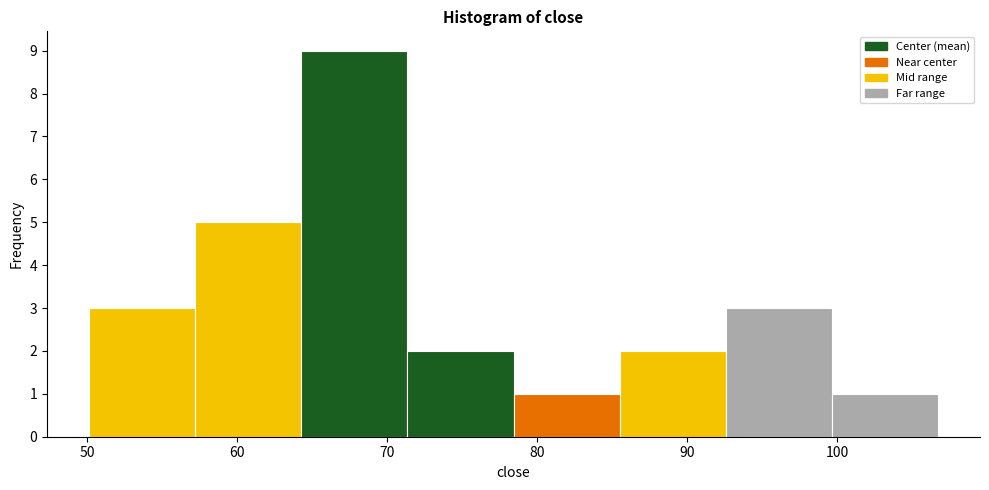

How tall is the bar that spans 100 to 107 on the x-axis? Neither the bar edges nor the heights are printed on the chart, so give them approximately, as read against the axes.

1